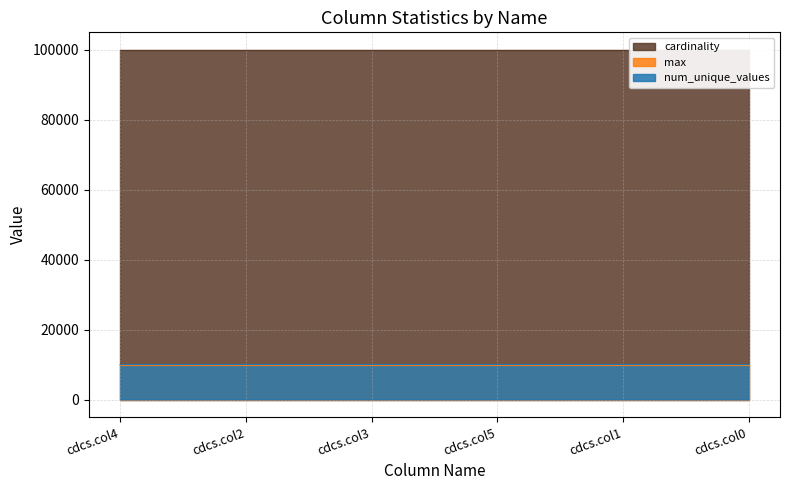

What is the minimum value for num_unique_values?

9998